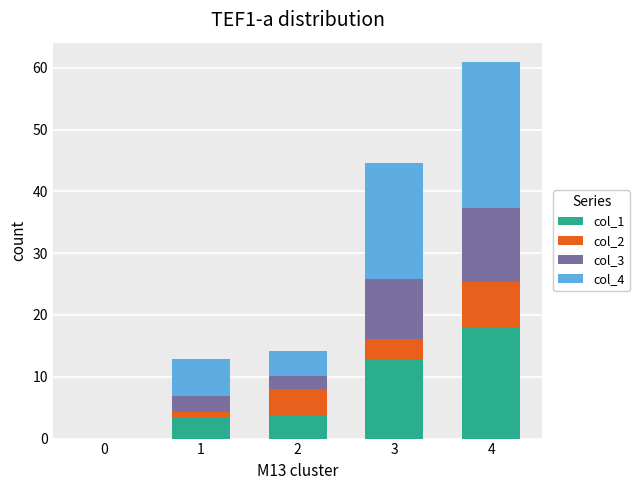

The value of col_1 at 3 is 7.2. True or false?

False